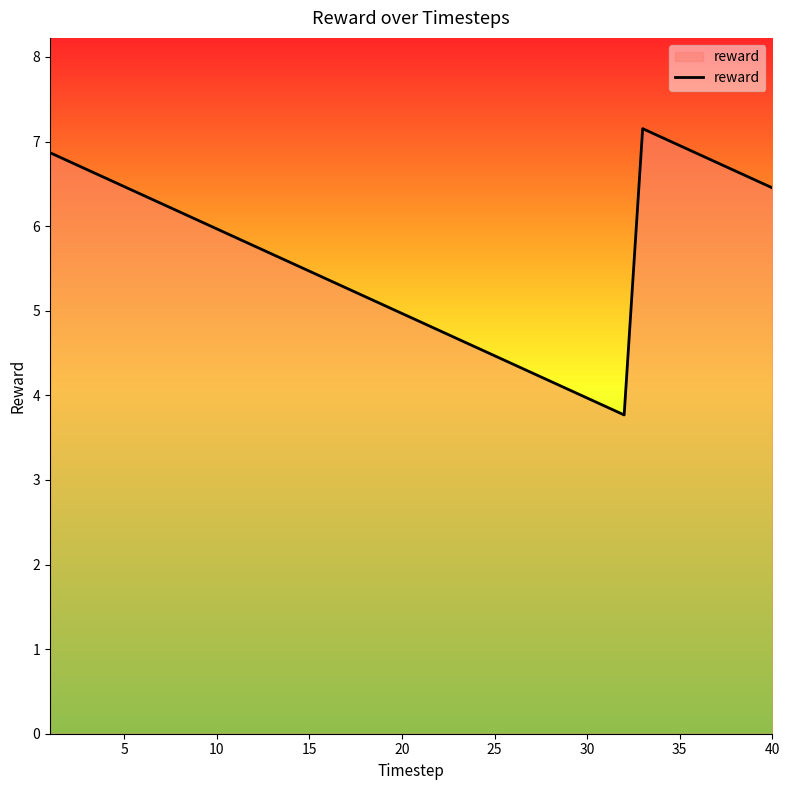

Does the chart display data point markers on the line(s)?

No